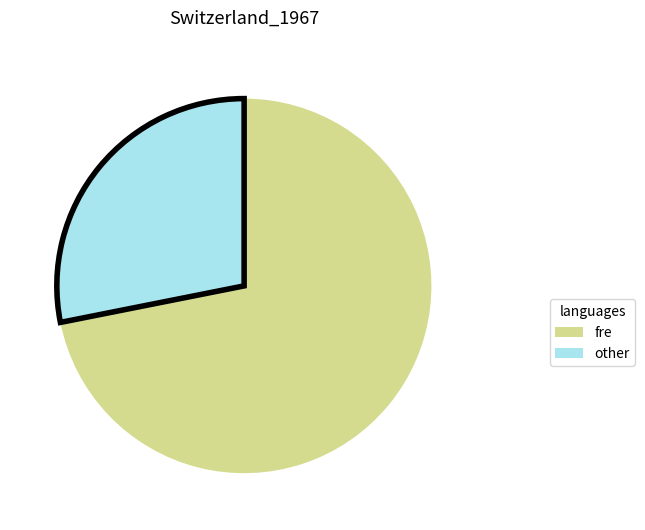

Is there a majority slice in this chart?

Yes